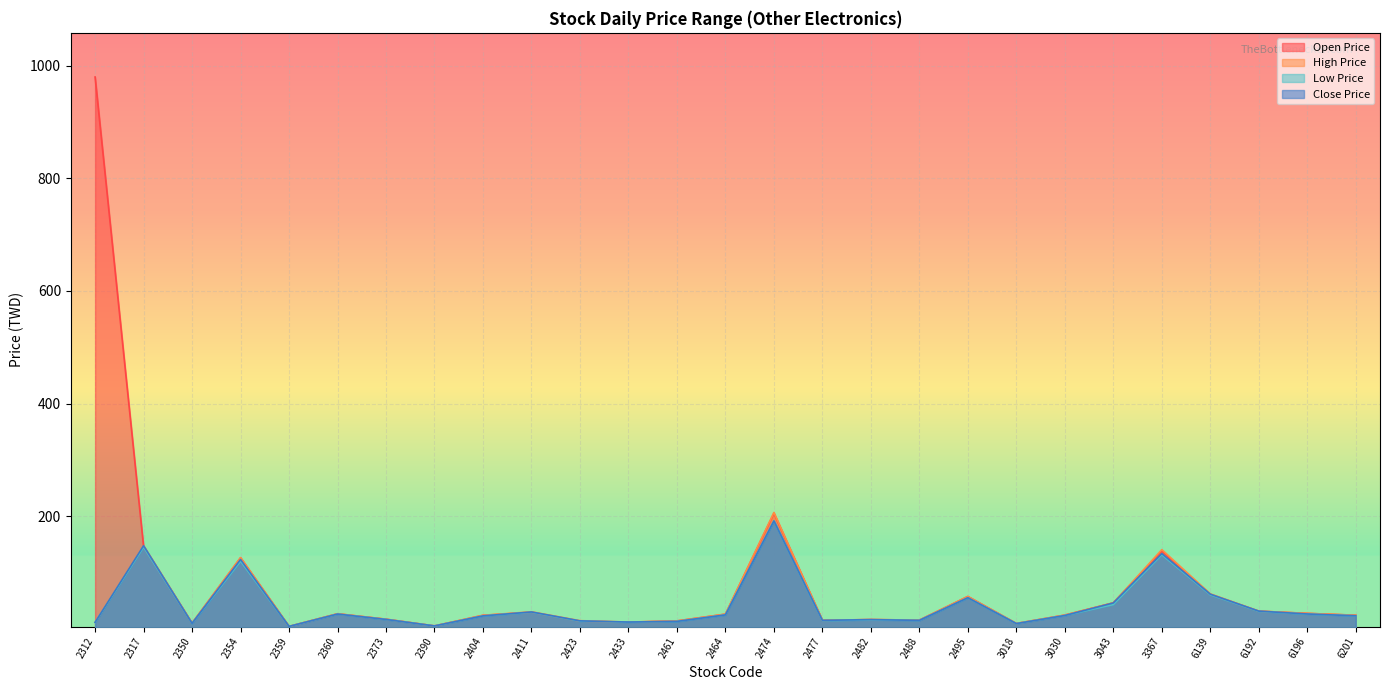

Is the value of low_price at 2317 greater than the value of close_price at 2317?

No